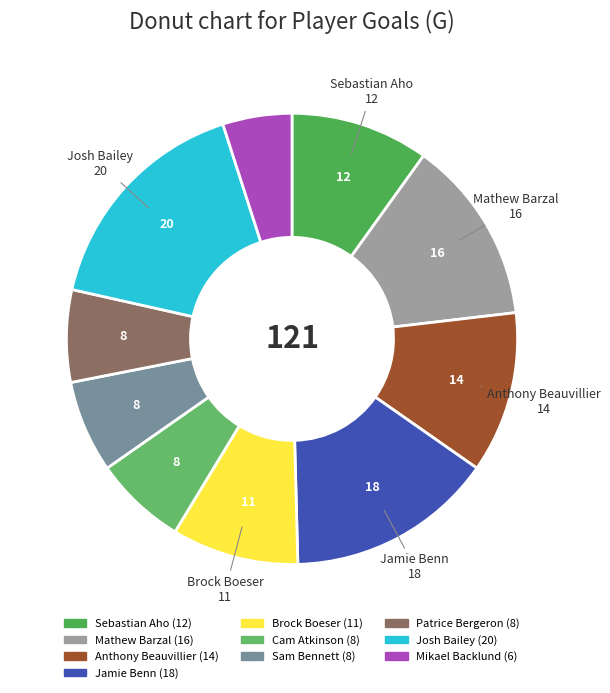

Which category has the smallest portion of the pie?

Mikael Backlund